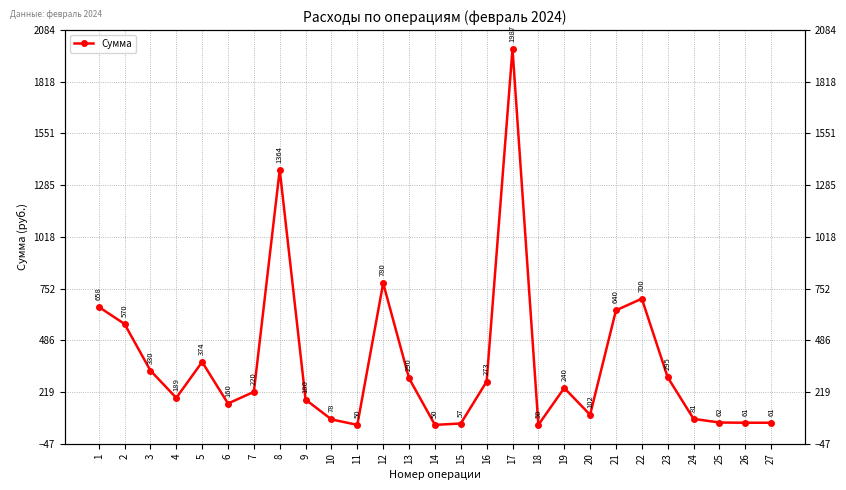

At which label does the data first exceed 220?

1